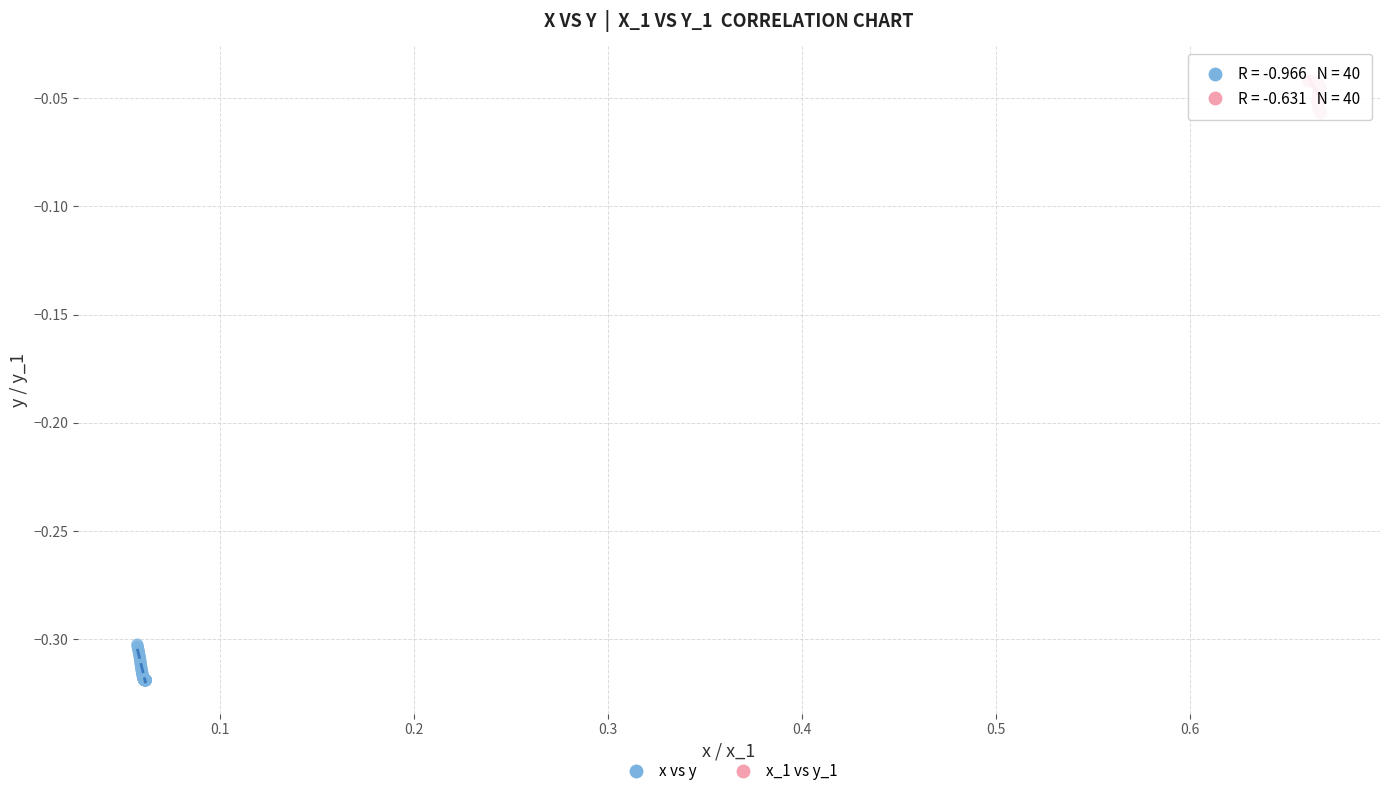

What are all the series names shown in the legend?

x vs y, x_1 vs y_1